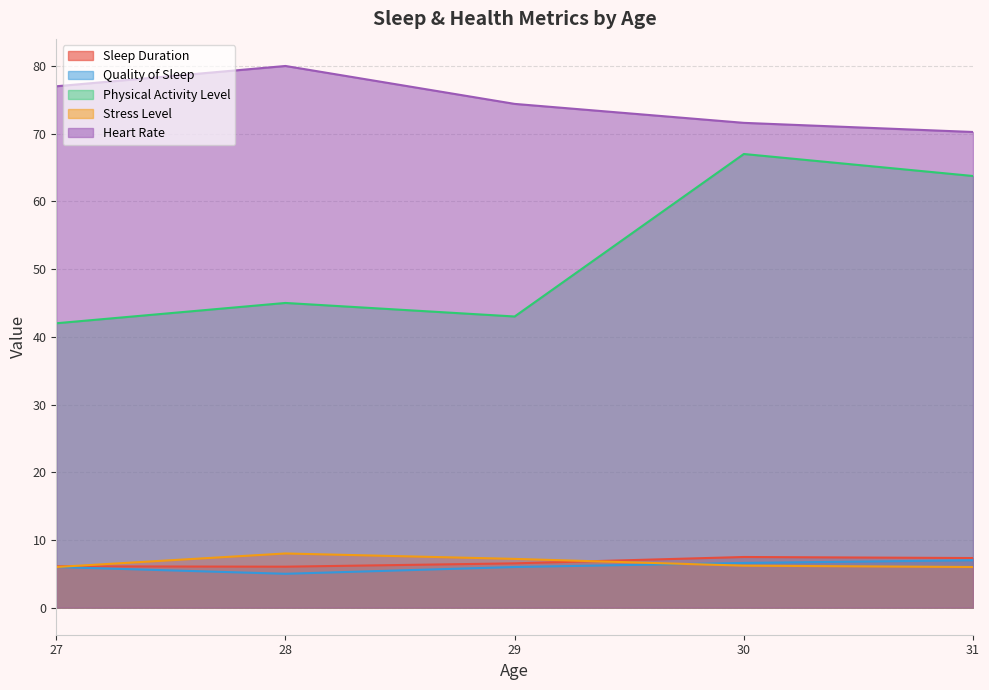

At which label does Quality of Sleep first exceed 6?

29